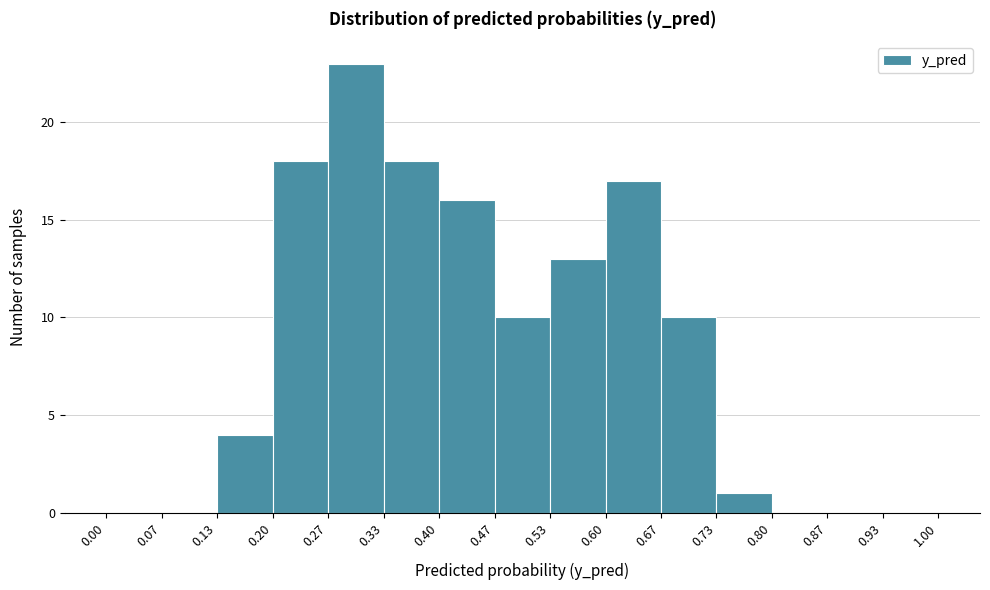

Reading left to right, transcribe this chart: for each bar, give the range it covers on the x-axis and its height. The values are not printed on the chart, so give them approximately, as read against the axis.

0.00 to 0.07: 0
0.07 to 0.13: 0
0.13 to 0.20: 4
0.20 to 0.27: 18
0.27 to 0.33: 23
0.33 to 0.40: 18
0.40 to 0.47: 16
0.47 to 0.53: 10
0.53 to 0.60: 13
0.60 to 0.67: 17
0.67 to 0.73: 10
0.73 to 0.80: 1
0.80 to 0.87: 0
0.87 to 0.93: 0
0.93 to 1.00: 0